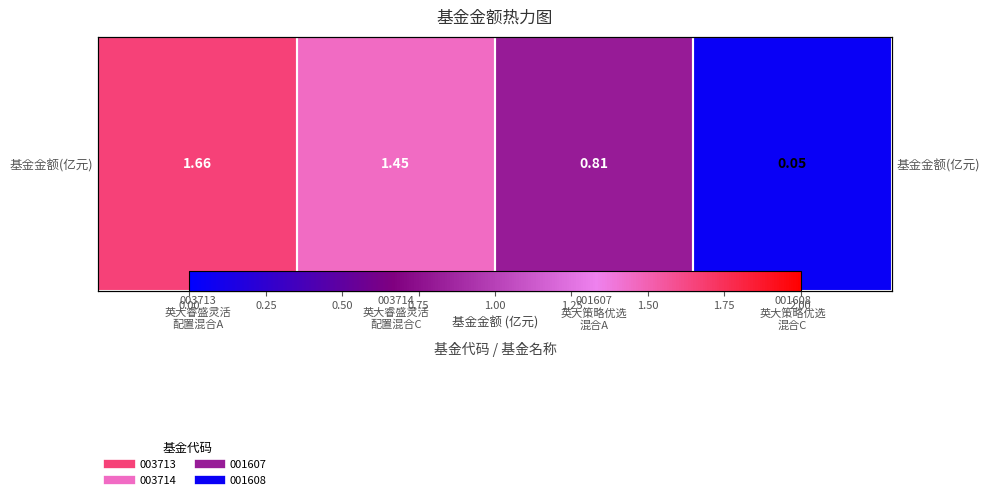

List the labels in order of value, smallest first.

001608
英大策略优选
混合C, 001607
英大策略优选
混合A, 003714
英大睿盛灵活
配置混合C, 003713
英大睿盛灵活
配置混合A